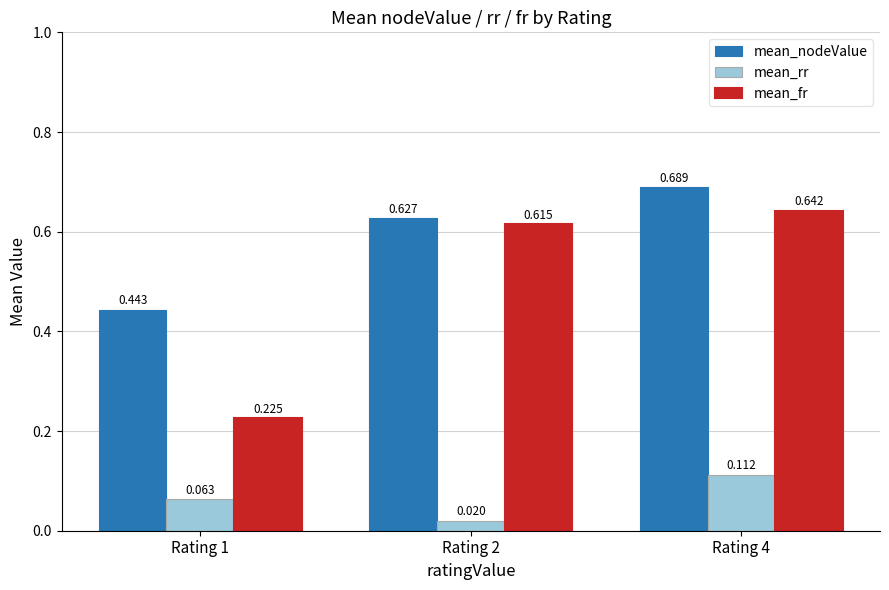

Which category has the lowest value in the mean_rr series?

Rating 2